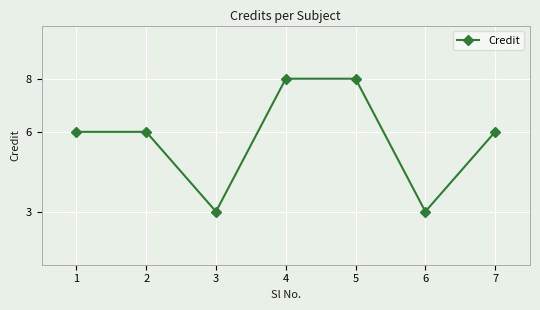

True or false: the data has more than 2 interior local peaks.

False